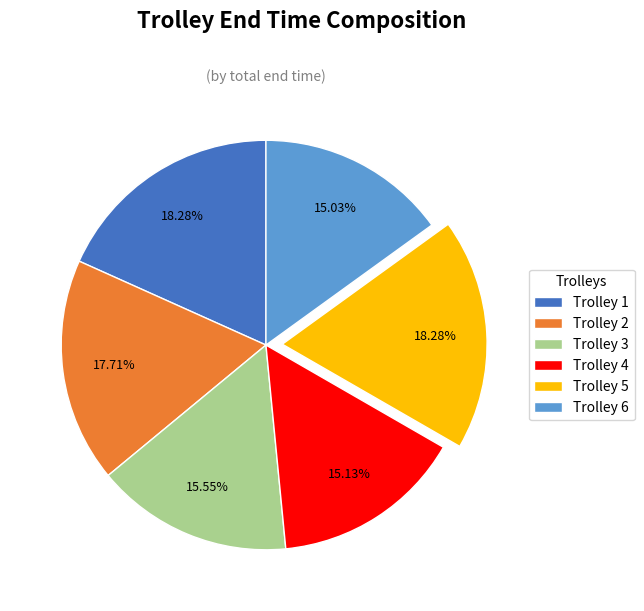

How many segments does this pie chart have?

6